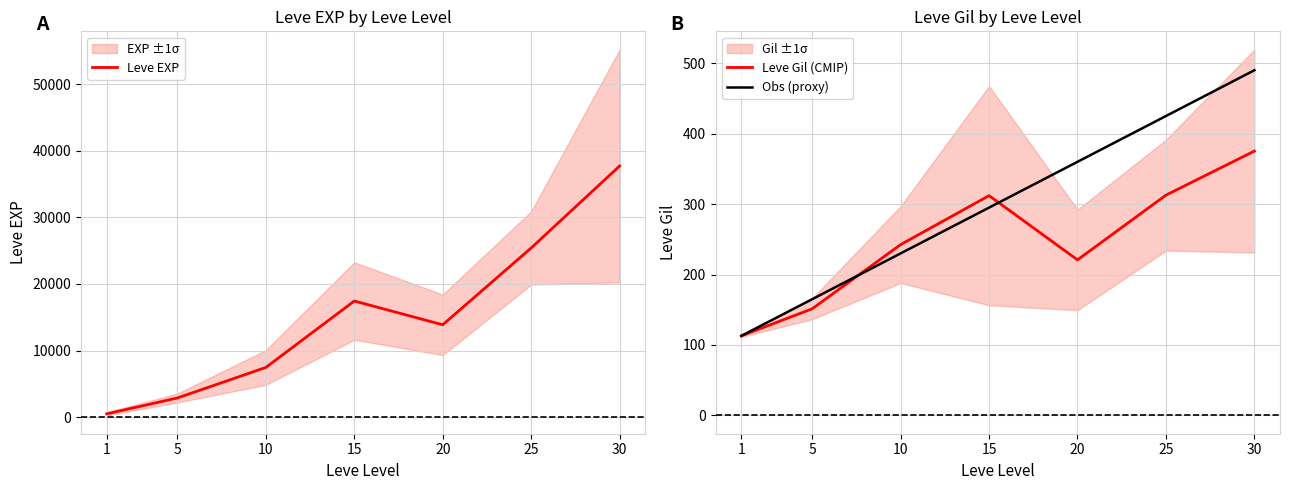

What is the value of the Obs (proxy) point at the 6th from the left?

425.0